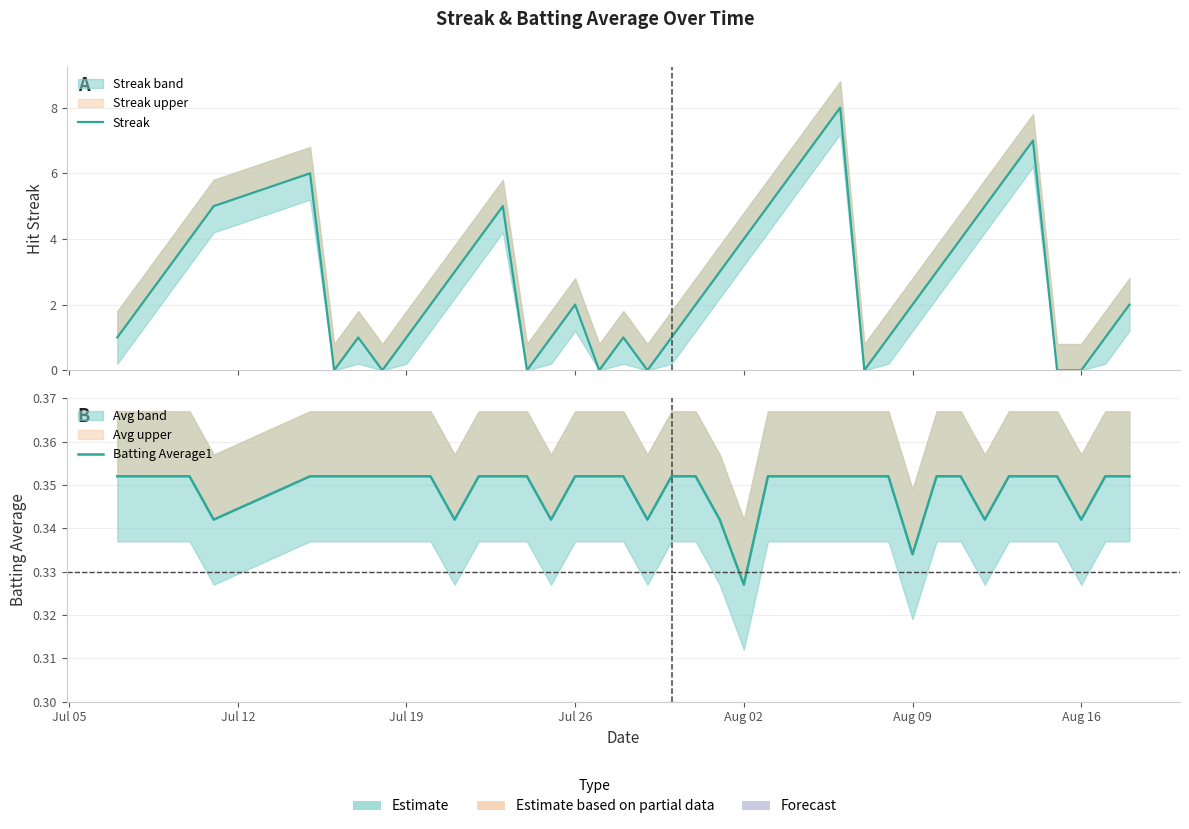

What is the minimum value for Batting Average1?

0.3